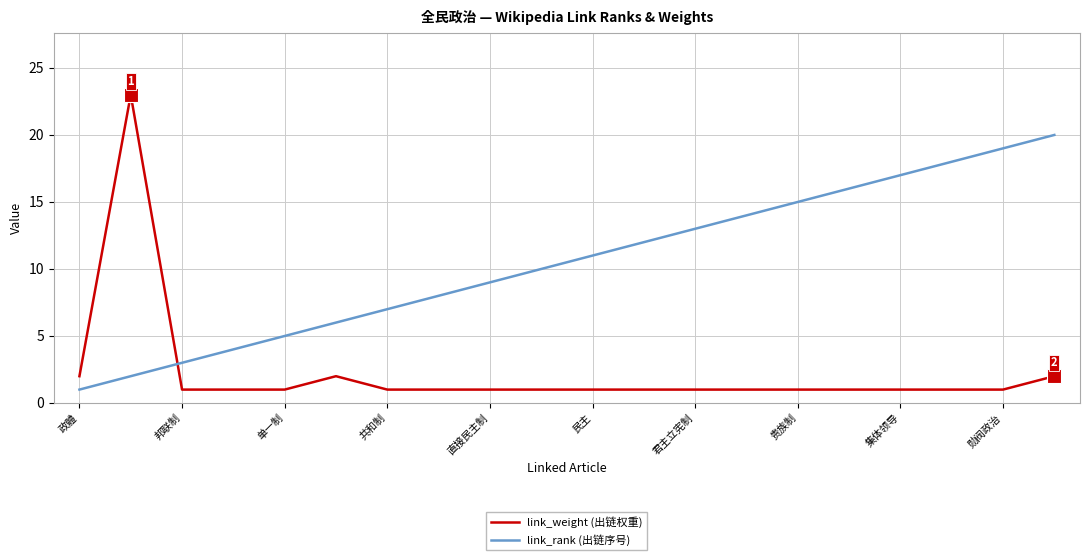

How many lines are shown in the chart?

2